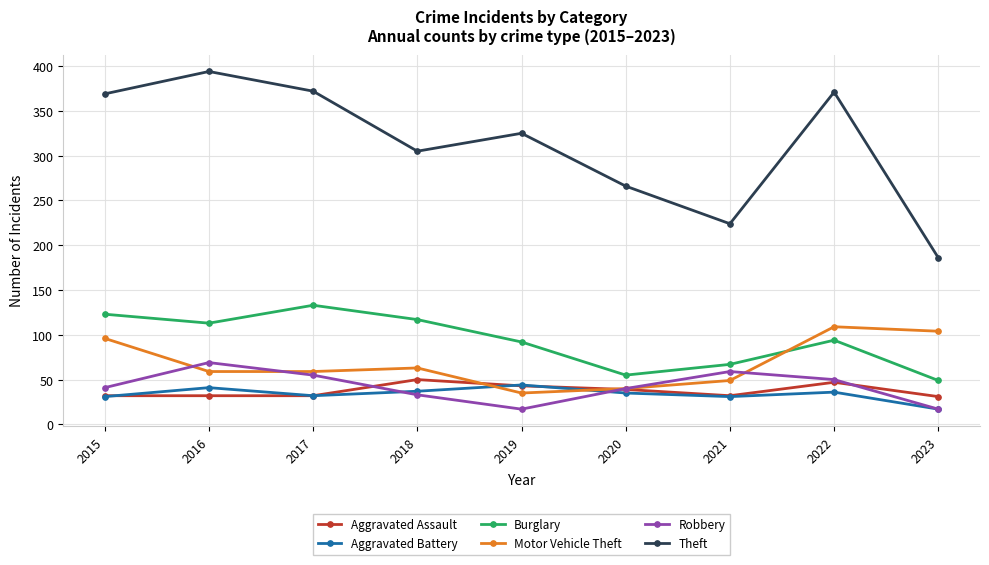

What is the sum of the Motor Vehicle Theft values at 2018 and 2017?

122